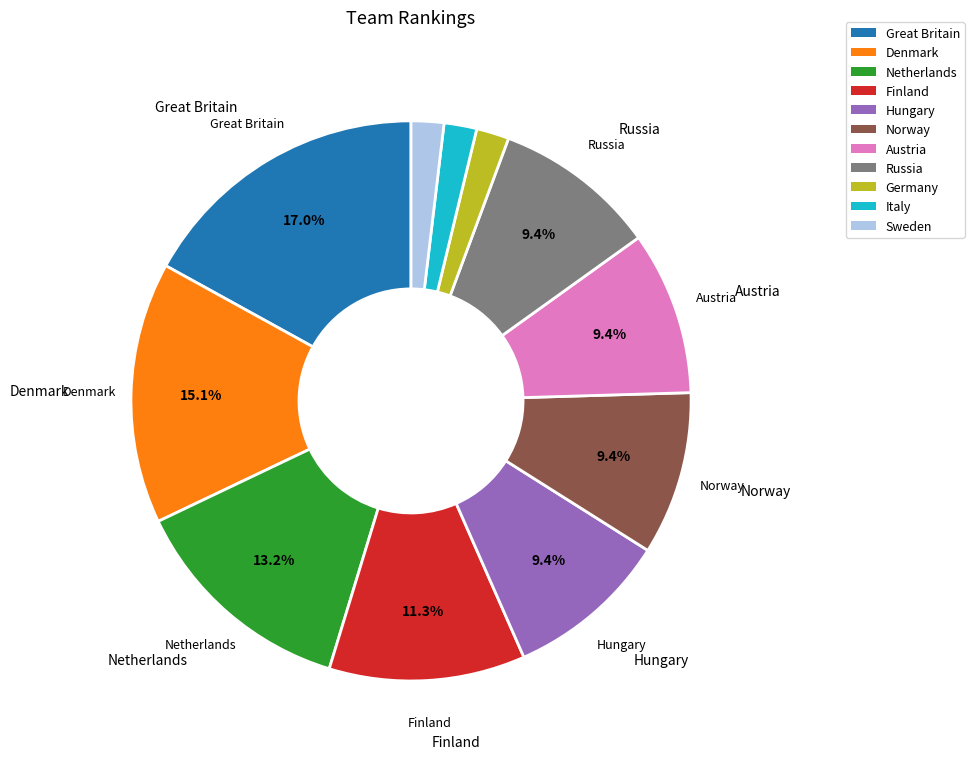

To the nearest percent, what portion does Austria represent?

9%